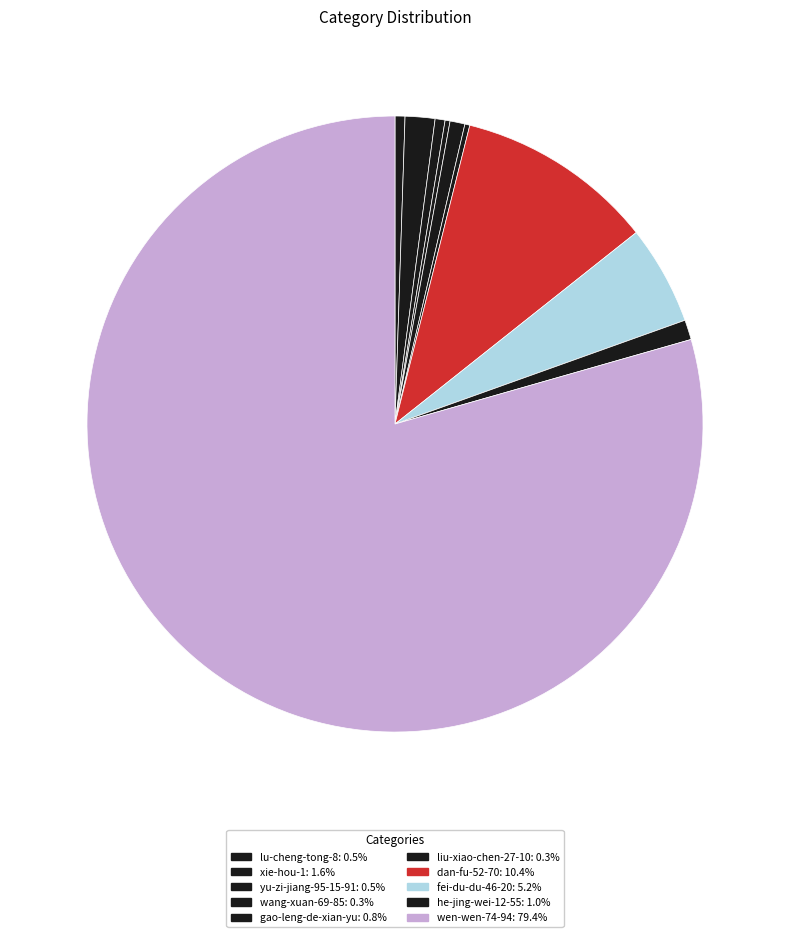

What is the change in value from xie-hou-1 to liu-xiao-chen-27-10?

-5